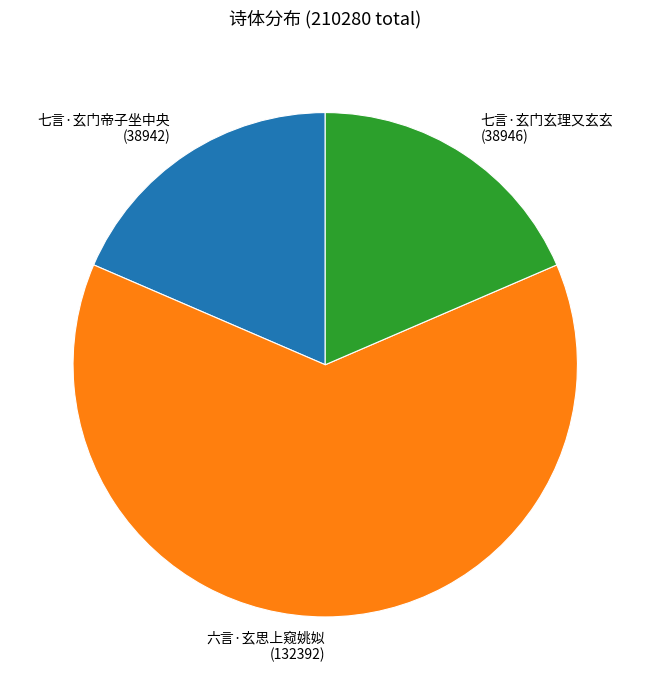

Count the number of slices in the pie.

3